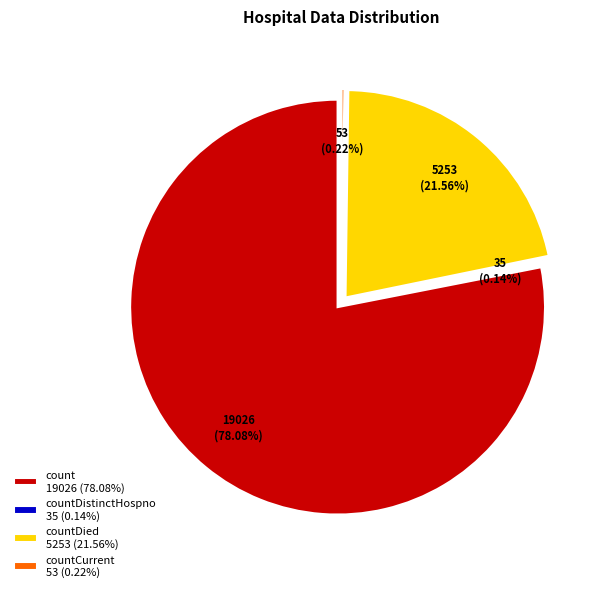

Which category has the biggest portion of the pie?

count